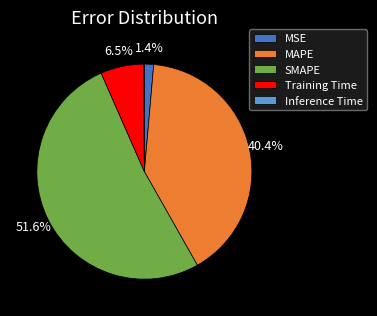

What percentage is NOT represented by SMAPE?

48.4%